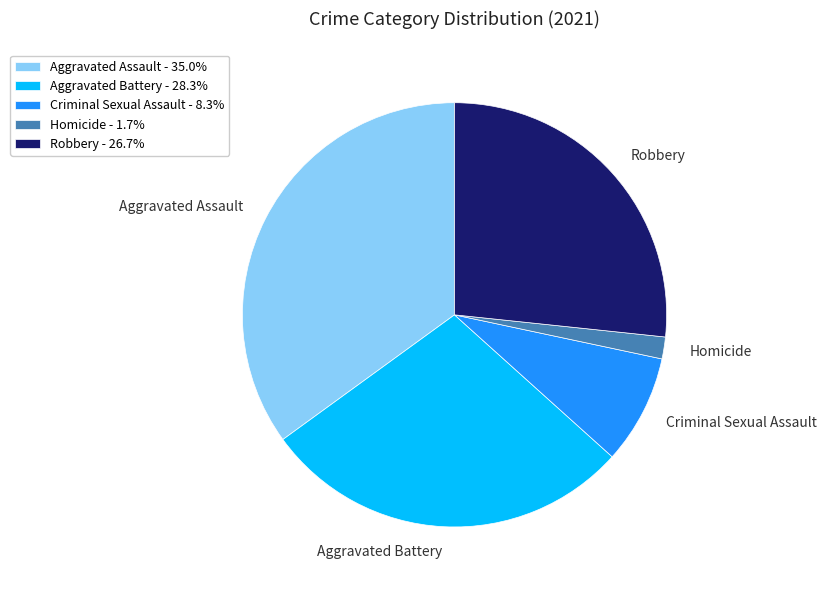

True or false: Homicide accounts for 2% of the total.

True